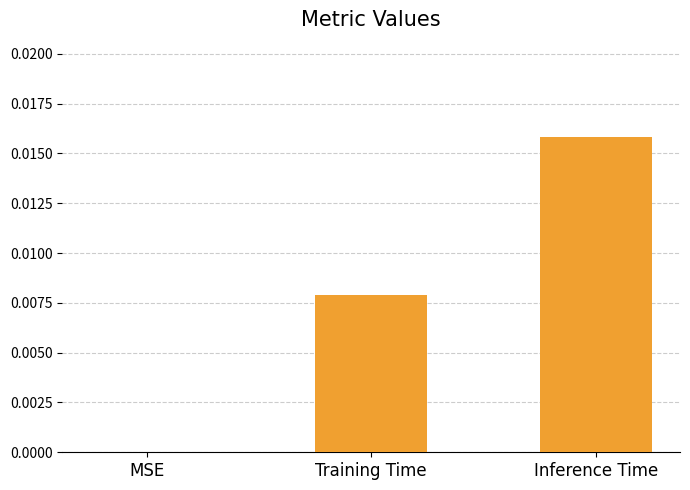

The chart shows a value of 0.0 at Training Time. True or false?

True